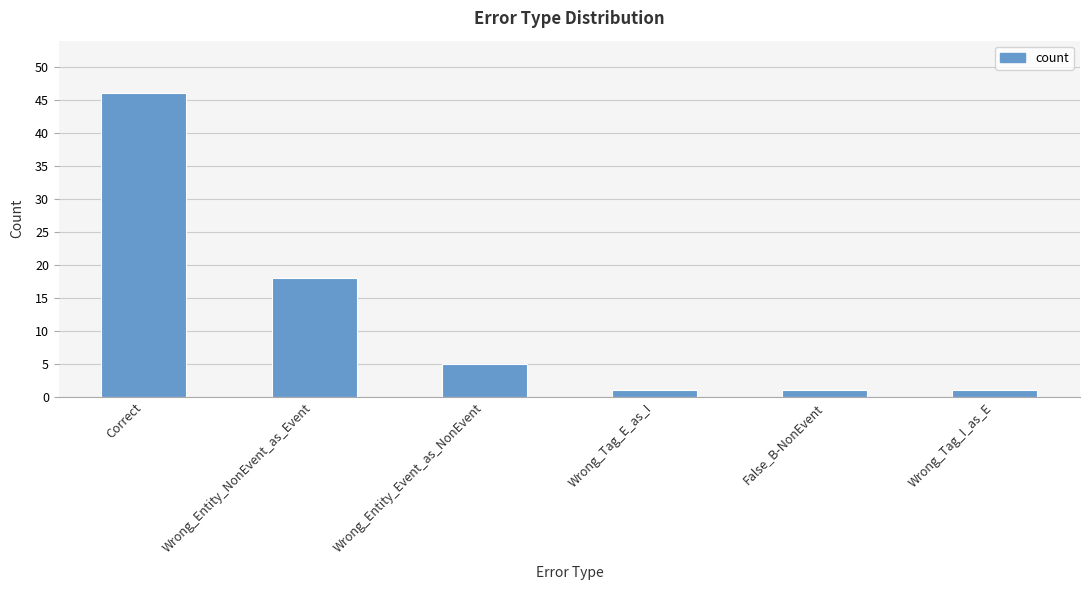

What is the greatest value displayed?

46